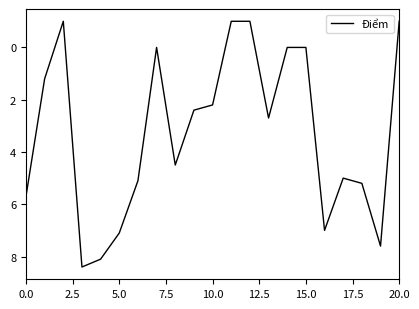

How many categories are shown in the chart?

21